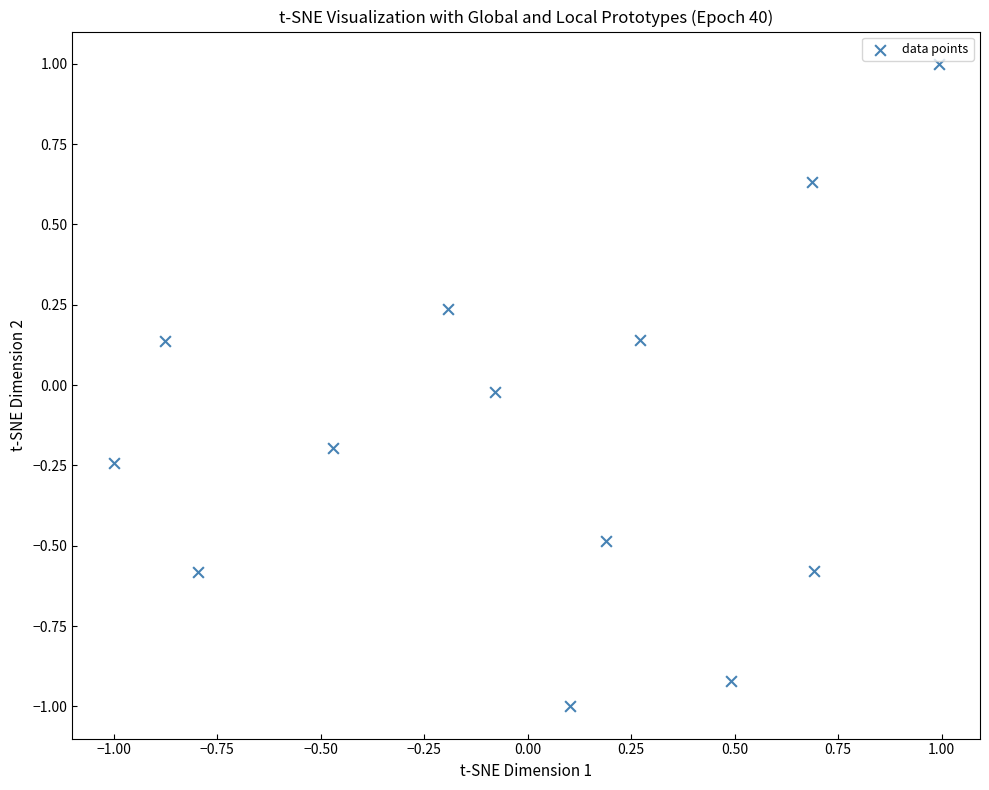

What is the range of Y values (max minus min)?

2.0